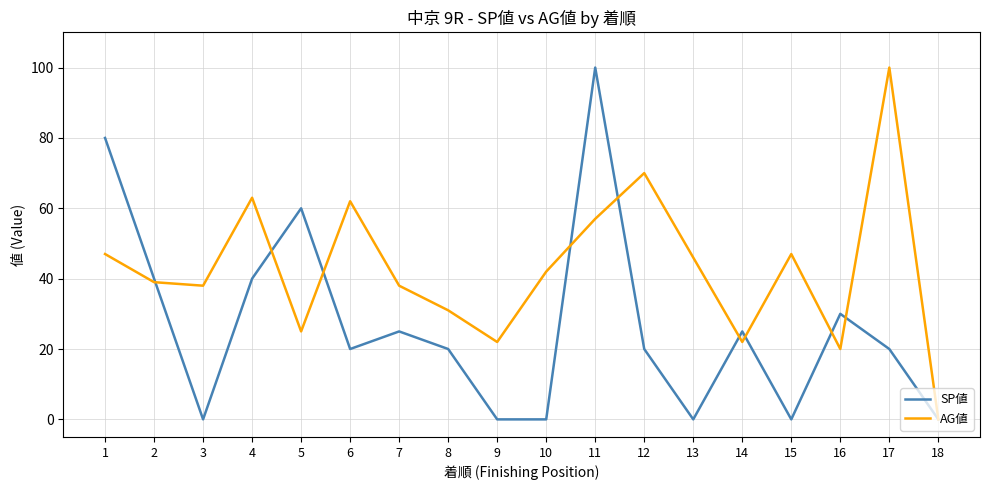

List the series in order of their overall mean, lowest first.

SP値, AG値